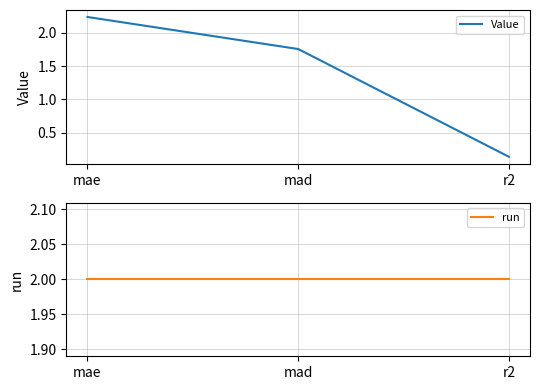

How many values in the Value series exceed 1?

2